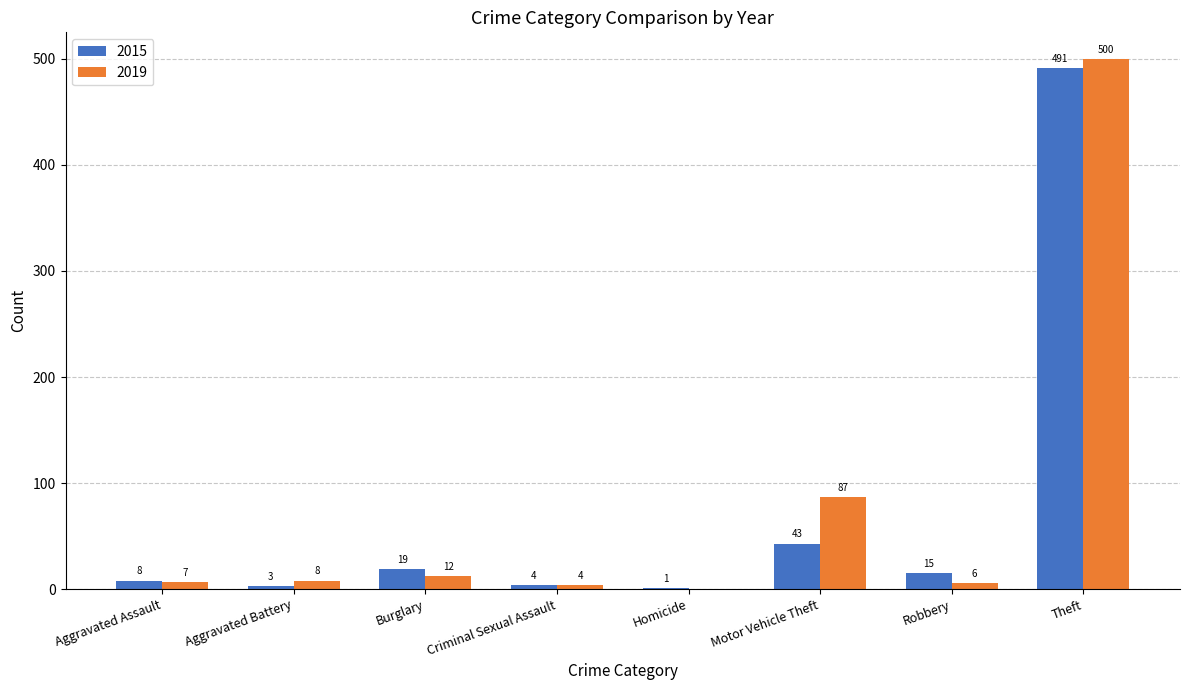

What is the difference between the 2019 values at Robbery and Homicide?

6